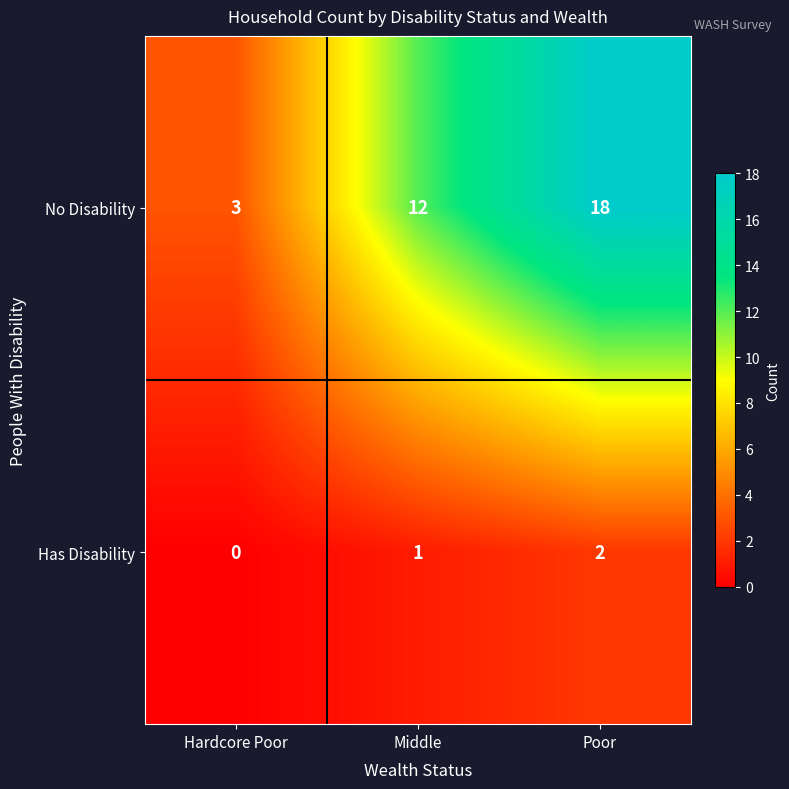

What is the sum of the Has Disability values at Middle and Poor?

3